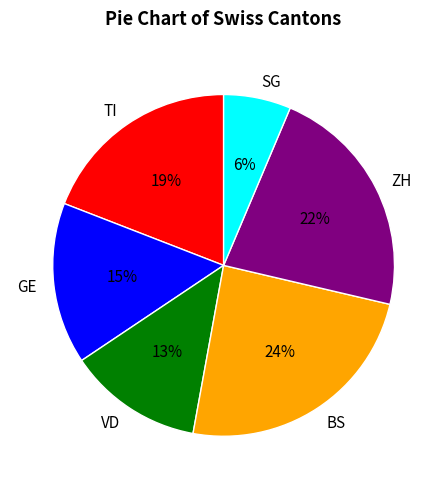

What is the ratio of the value at GE to the value at TI?

0.8